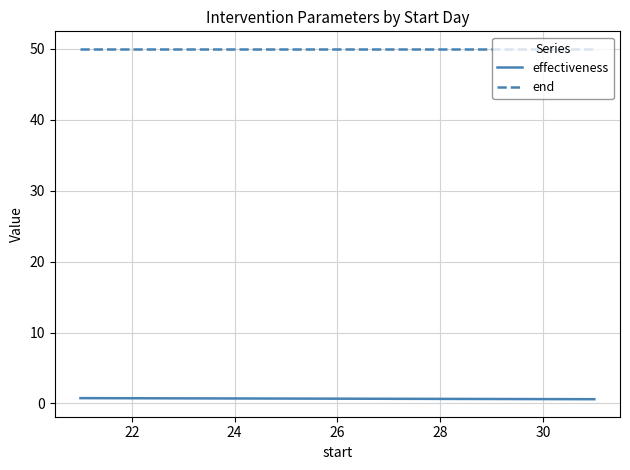

Between 20 and 22, which series saw the biggest shift?

effectiveness